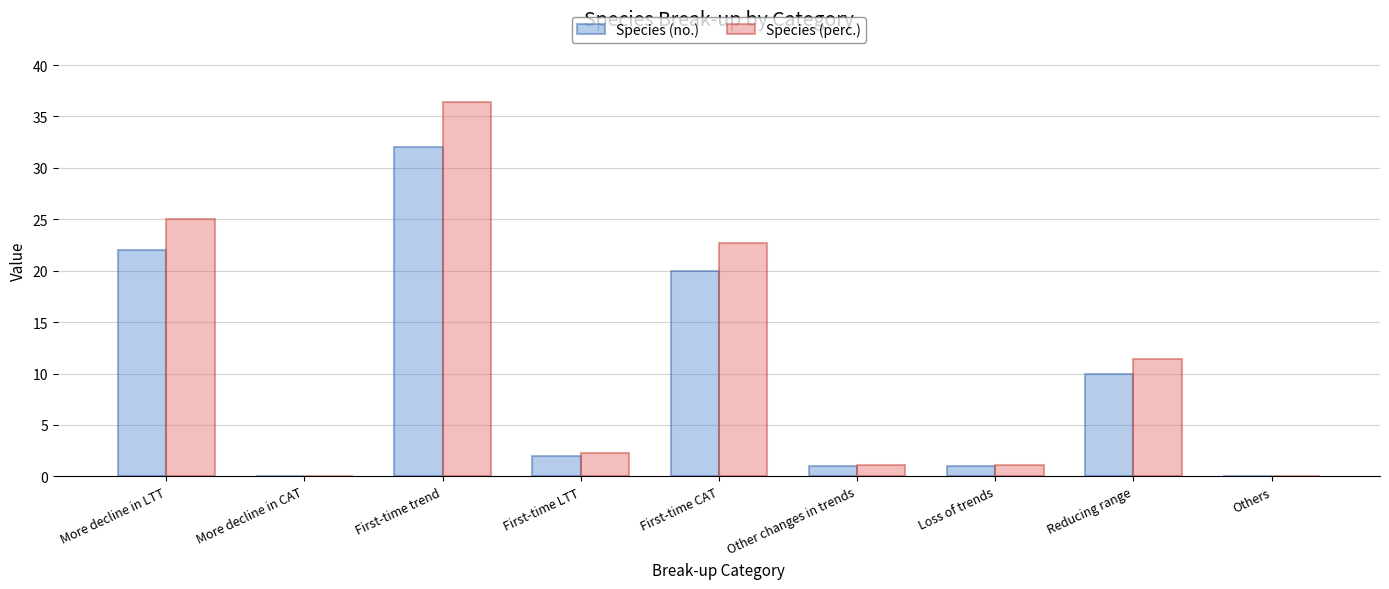

What is the maximum value for Species (perc.)?

36.4